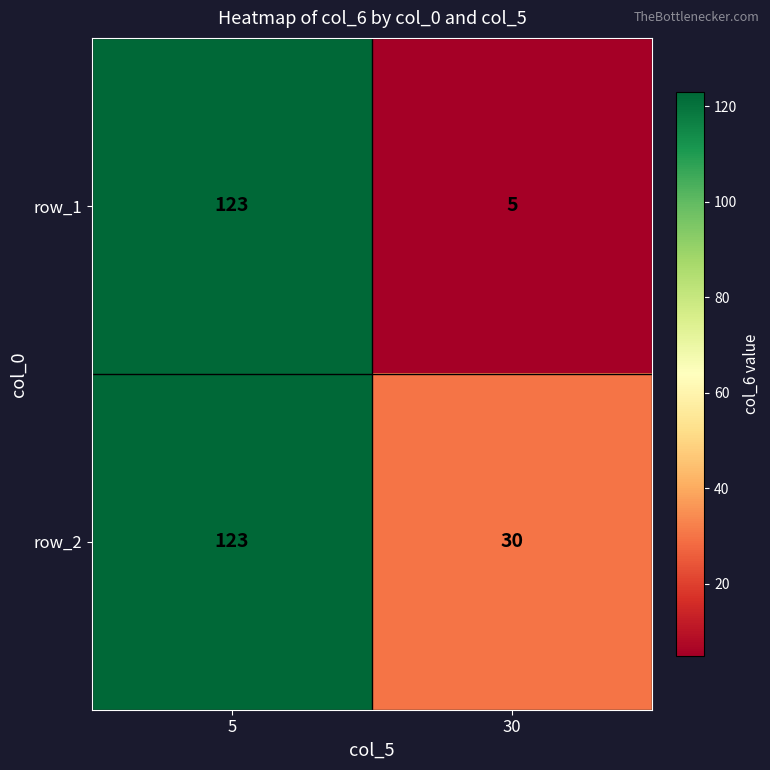

Where is row_2 nearest to the value 76?

30